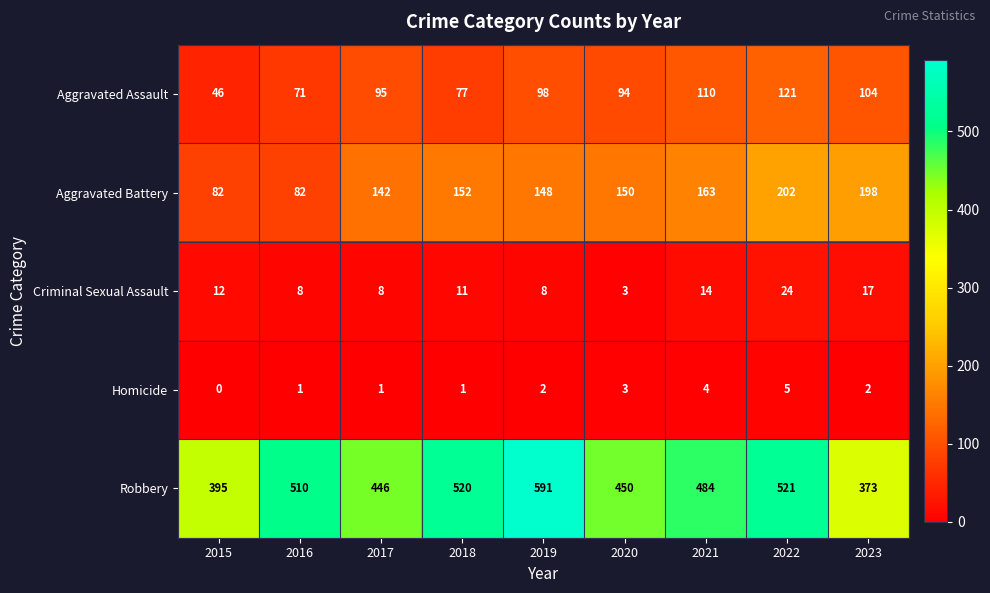

Which series changed the most between 2019 and 2020?

Robbery